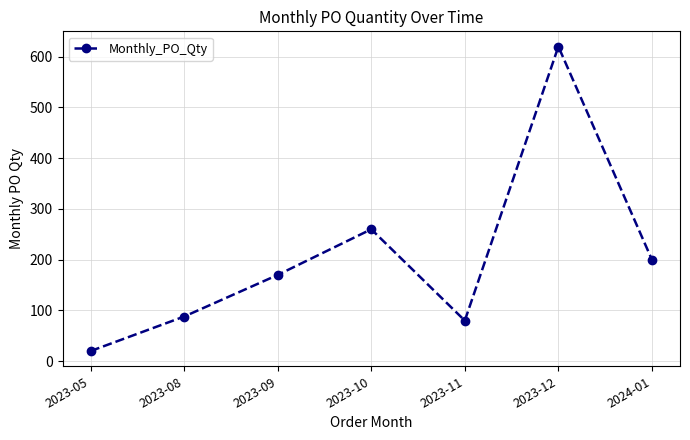

What is the sum of the values at 2024-01 and 2023-10?

460